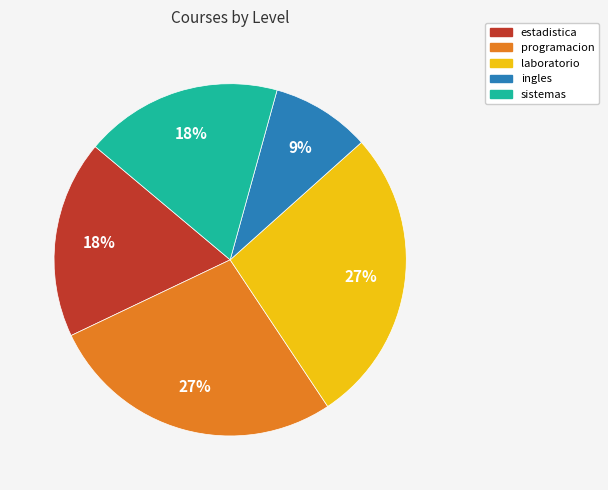

What is the ratio of the value at estadistica to the value at laboratorio?

0.7